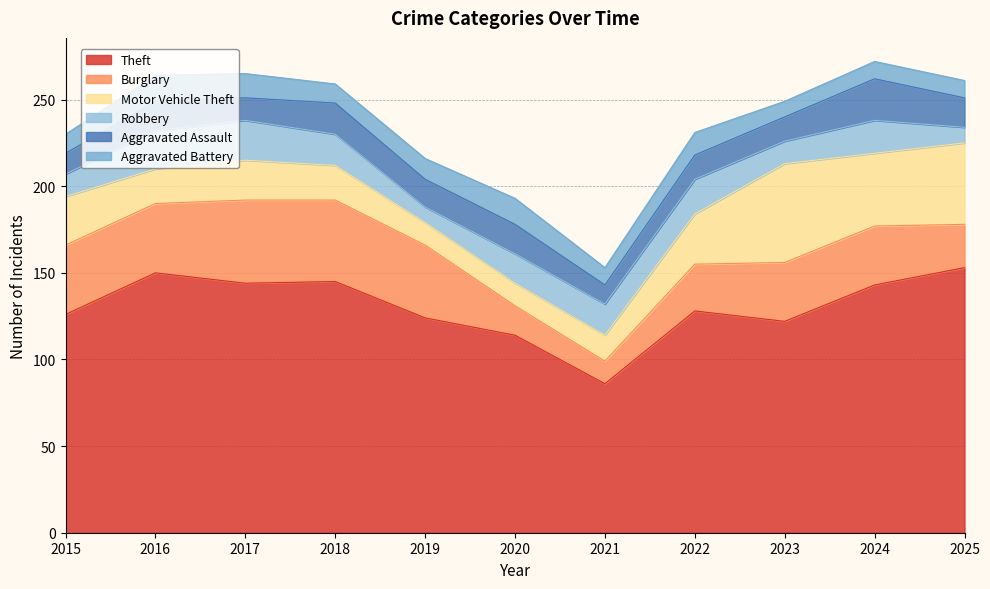

Is it true that Theft equals 132 at 2021?

False